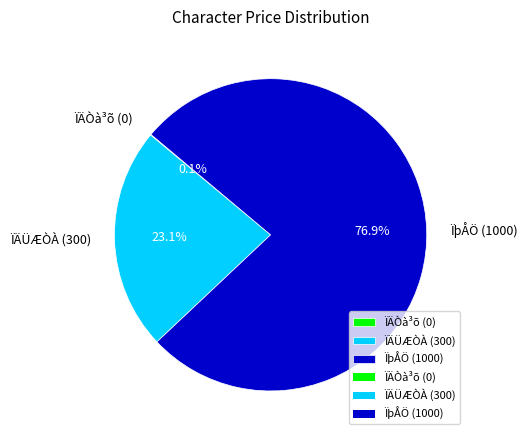

Which category has the biggest portion of the pie?

ÏþÅÖ (1000)